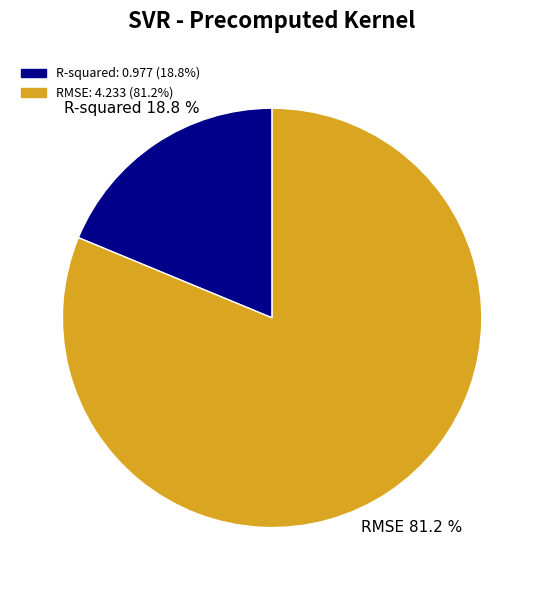

Does RMSE represent more than half of the total?

Yes